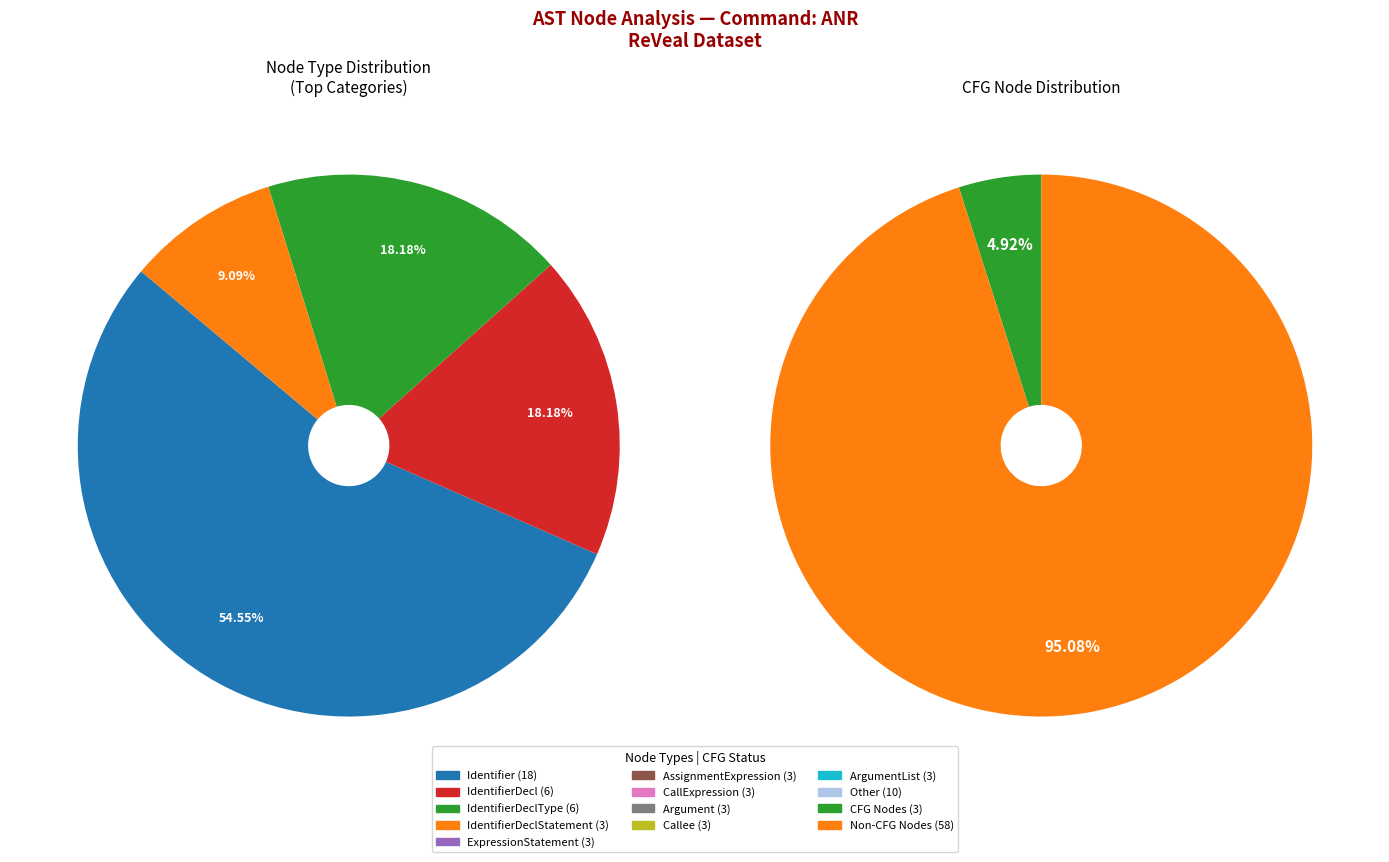

What is the largest slice in the pie chart?

Identifier